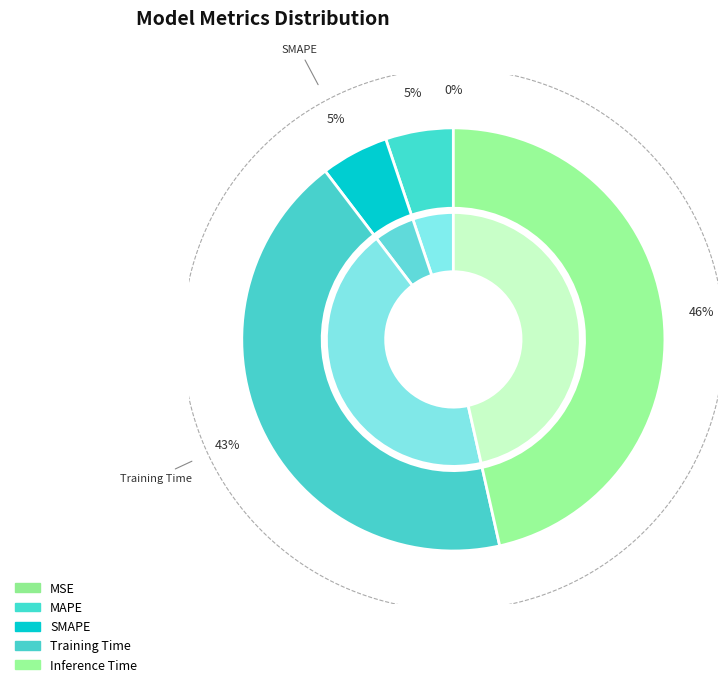

To the nearest percent, what percentage of the pie is Inference Time?

46%